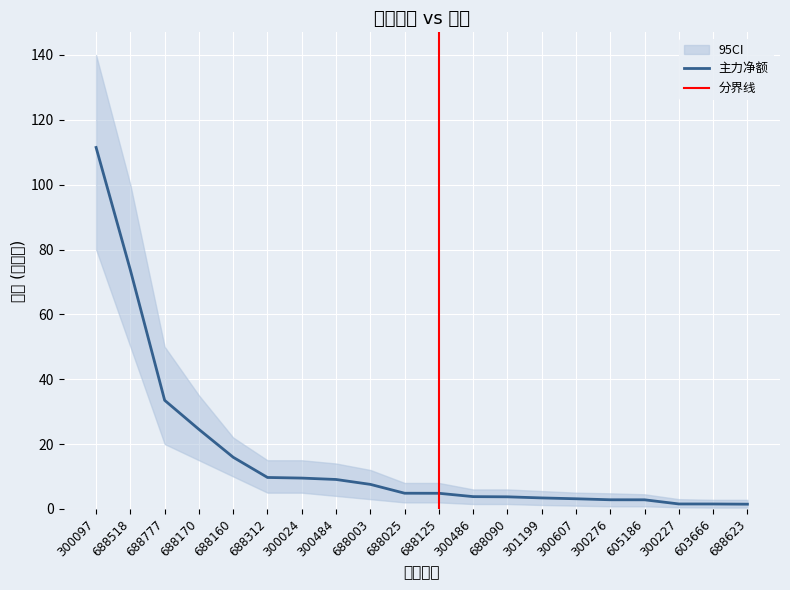

What is the greatest value displayed?

111.5